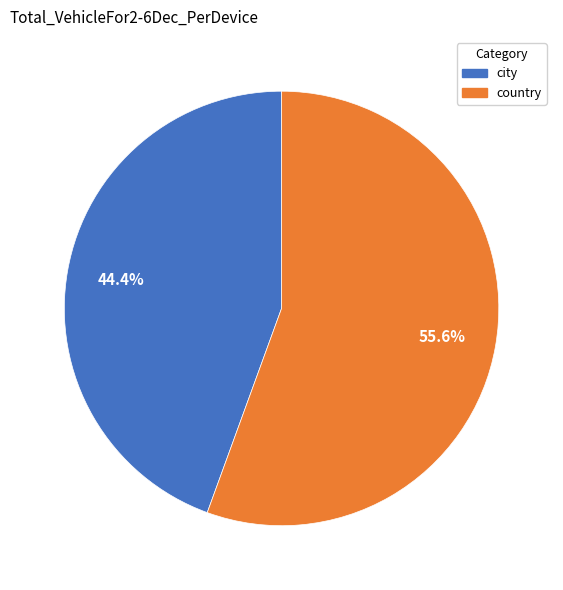

Does any single category account for the majority?

Yes